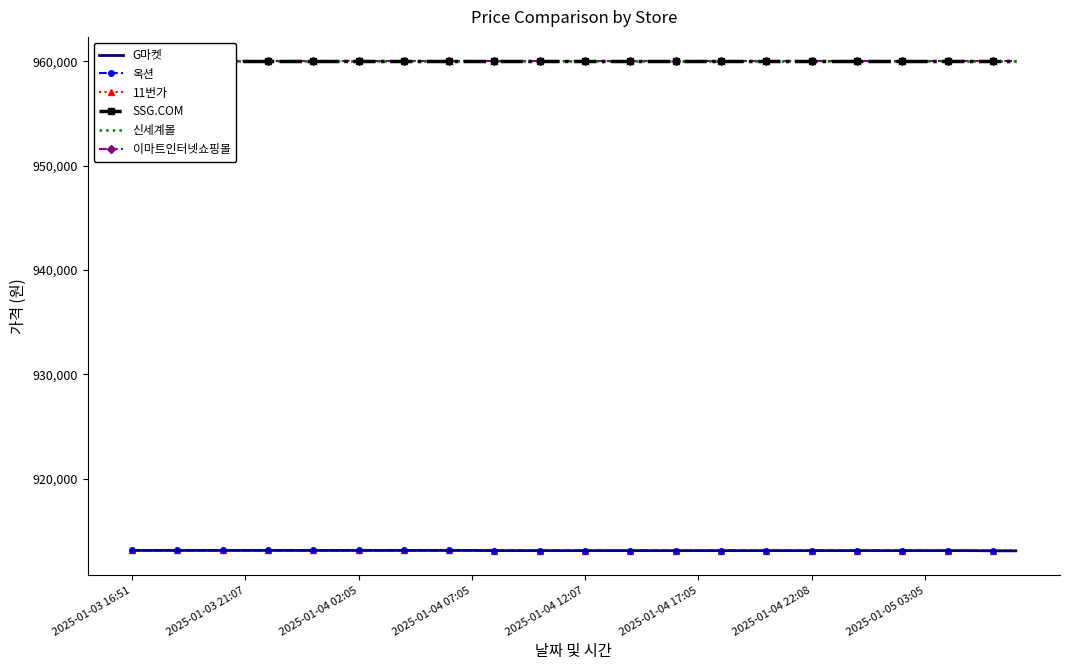

How many lines are shown in the chart?

6